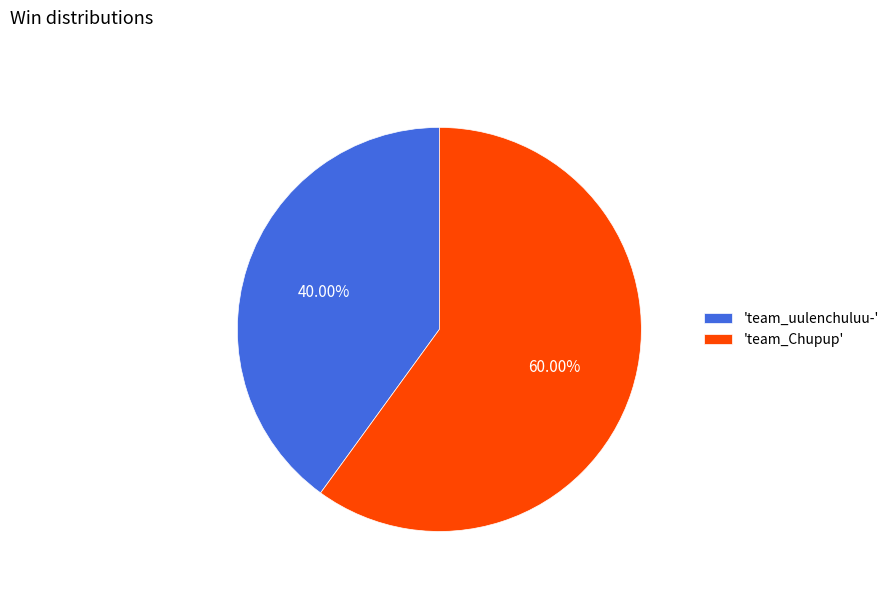

Rank the categories by value from lowest to highest.

'team_uulenchuluu-', 'team_Chupup'